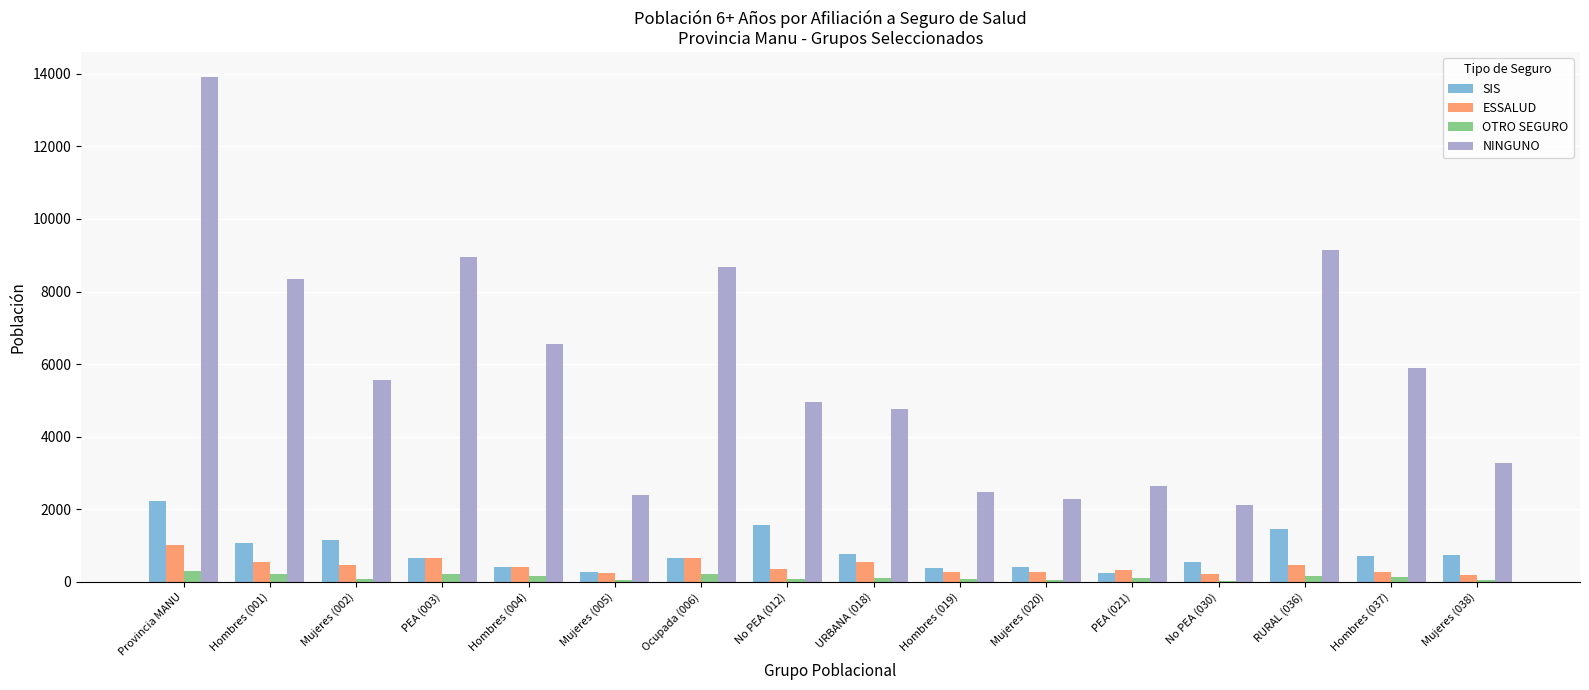

Where is NINGUNO nearest to the value 8015?

Hombres (001)